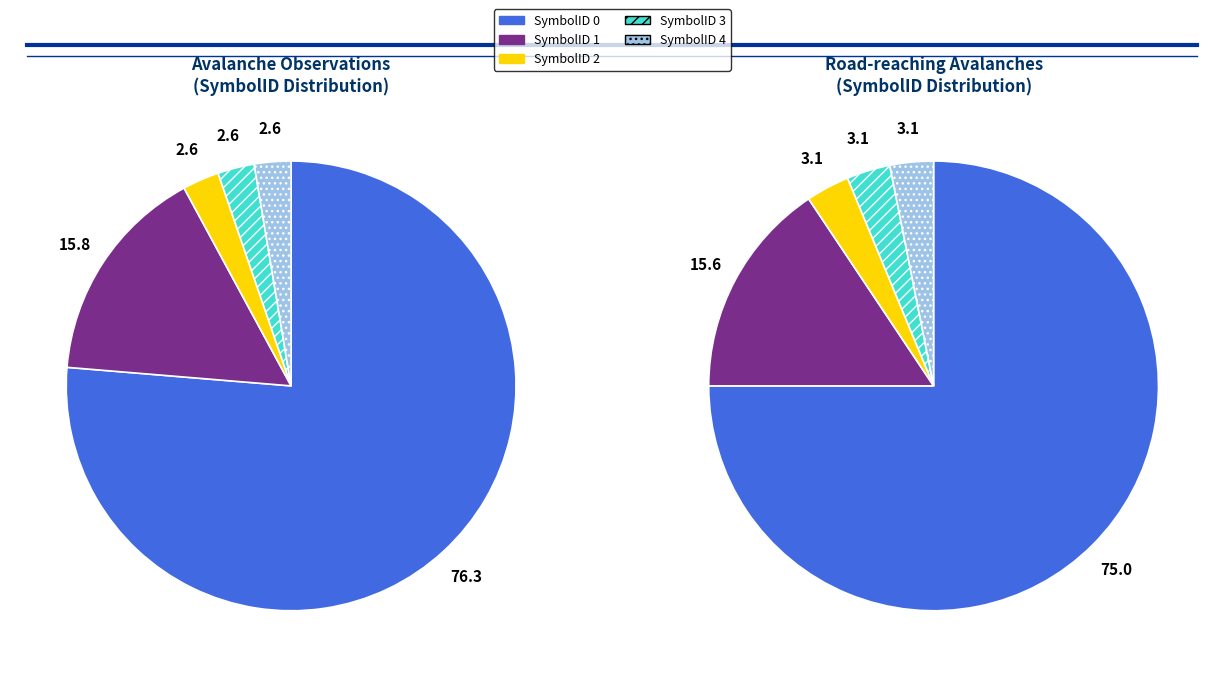

The 0 slice represents 53% of the pie. True or false?

False